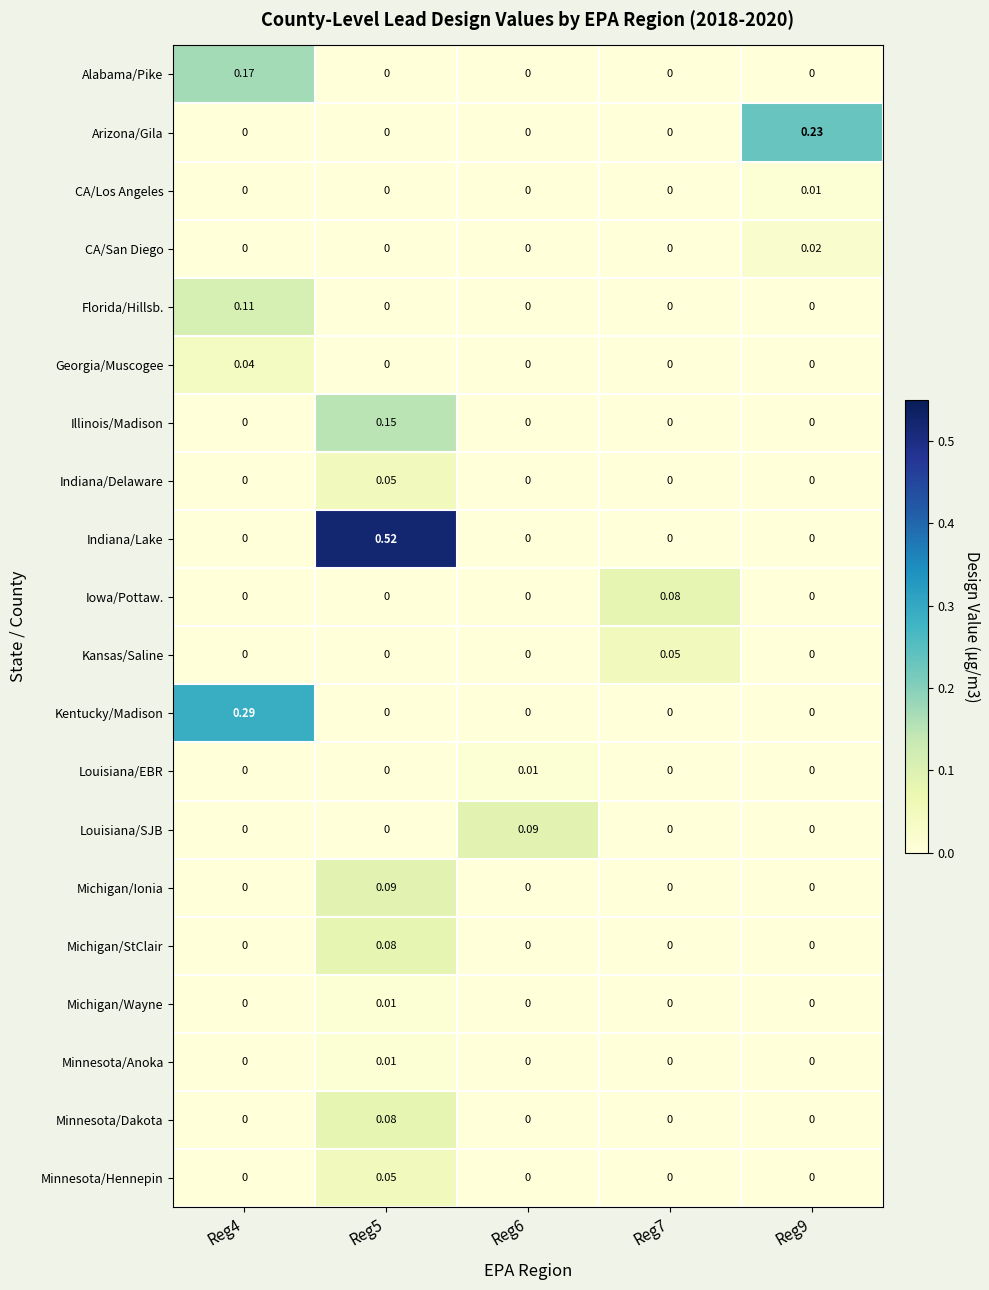

Which series has the largest range (max minus min)?

Indiana/Lake